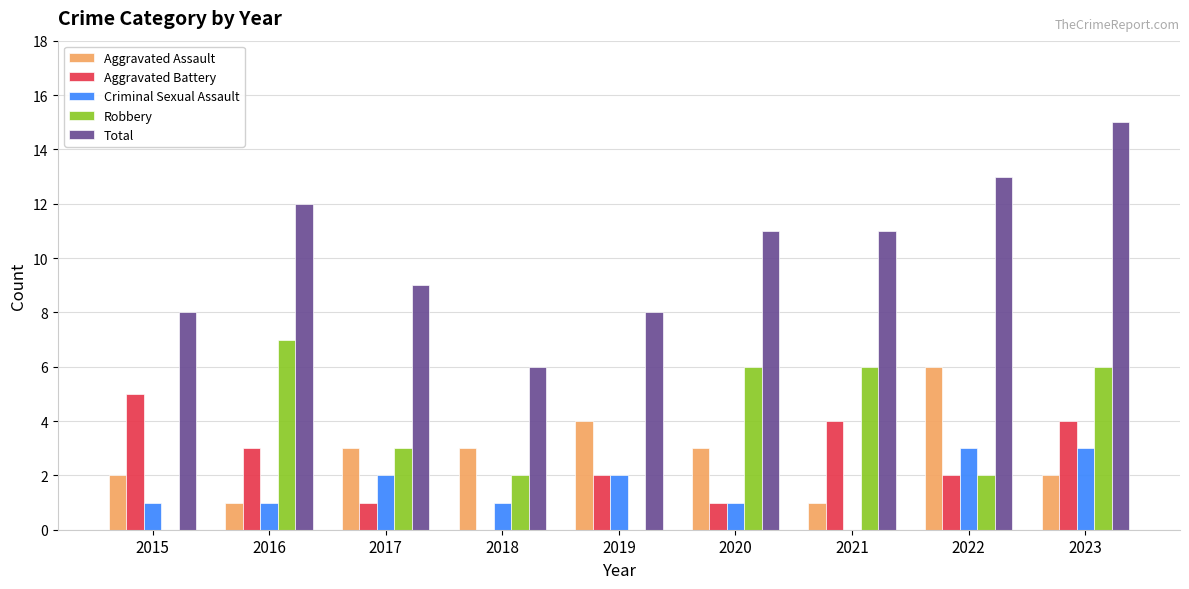

True or false: Aggravated Assault has a value of 4 at 2019.

True